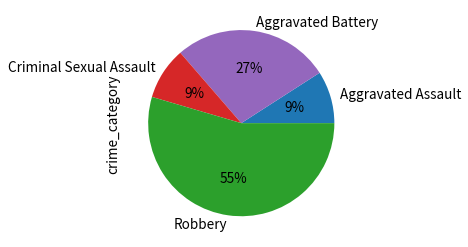

How many slices are in this pie chart?

4